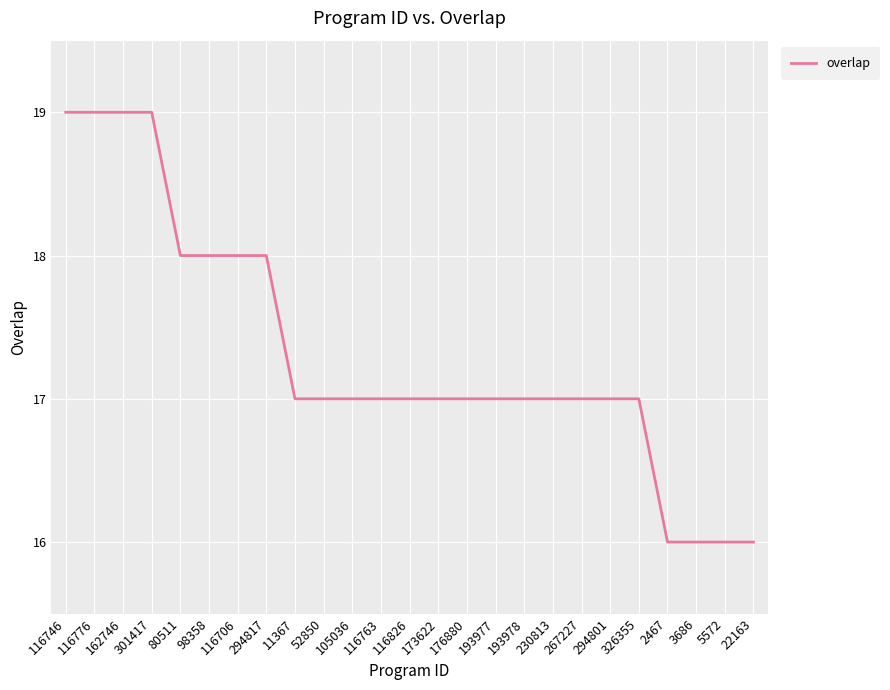

Reading left to right, what are all the values shown in this chart?

19	19	19	19	18	18	18	18	17	17	17	17	17	17	17	17	17	17	17	17	17	16	16	16	16